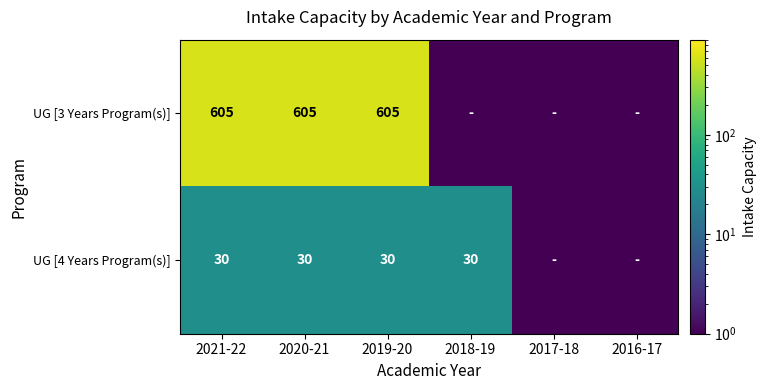

How many values in the UG [4 Years Program(s)] series are below 30?

2